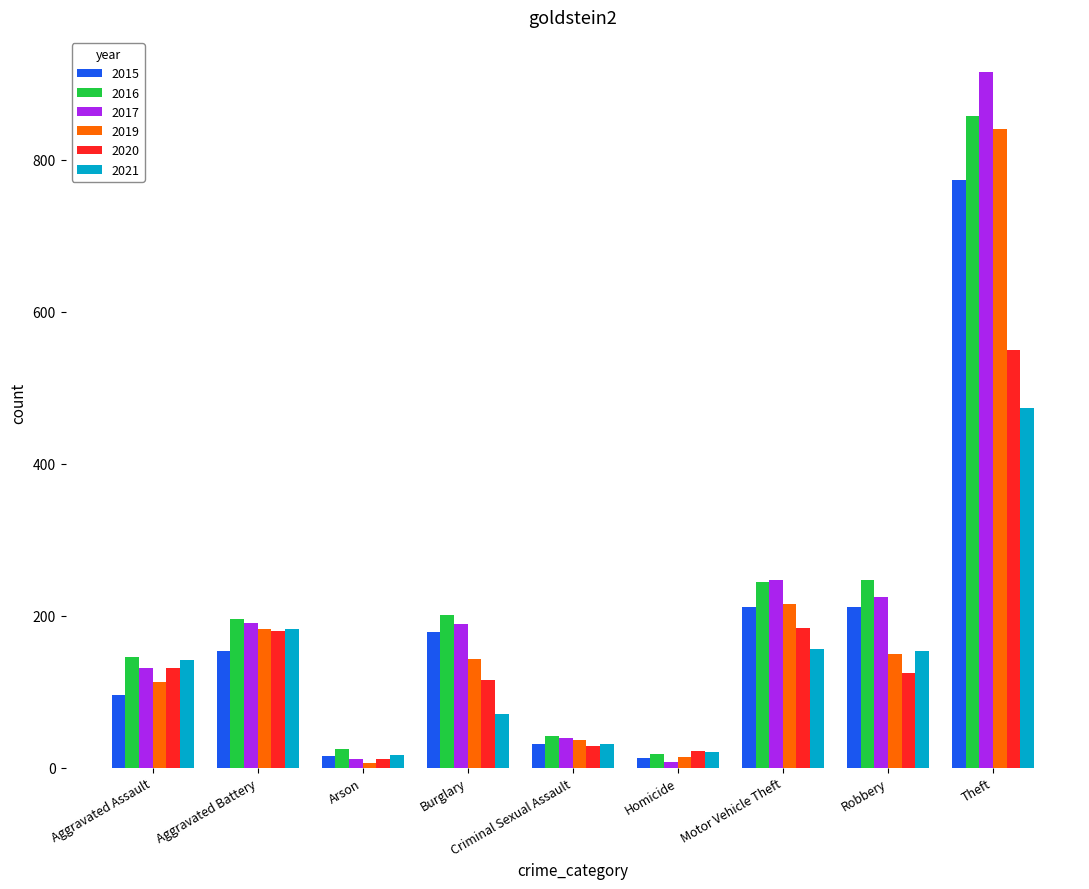

Which series has the widest spread of values?

2017